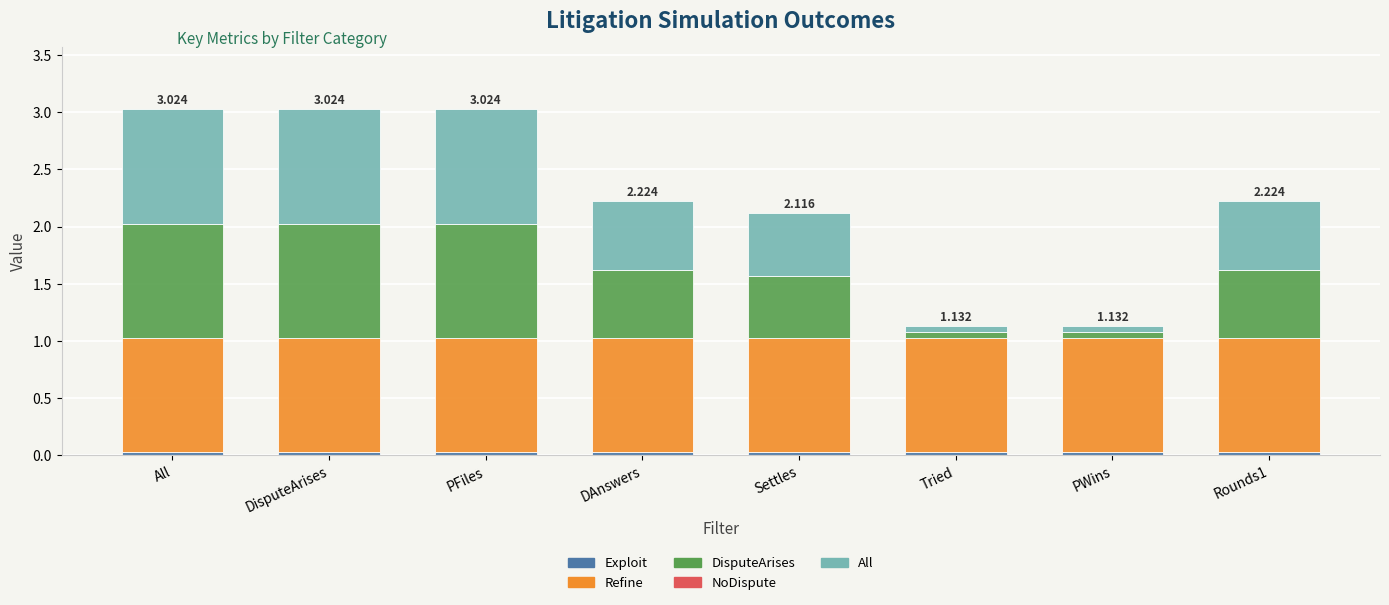

The Exploit series shows 0.0 at DisputeArises. True or false?

False